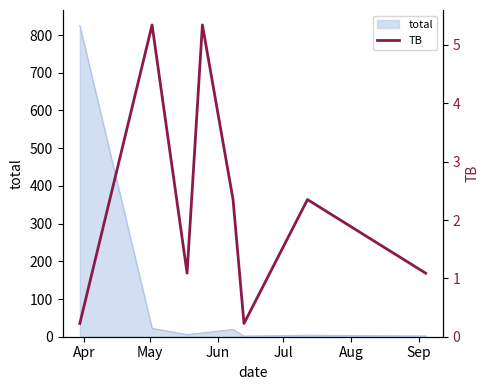

What is the highest value of the total series?

825.1